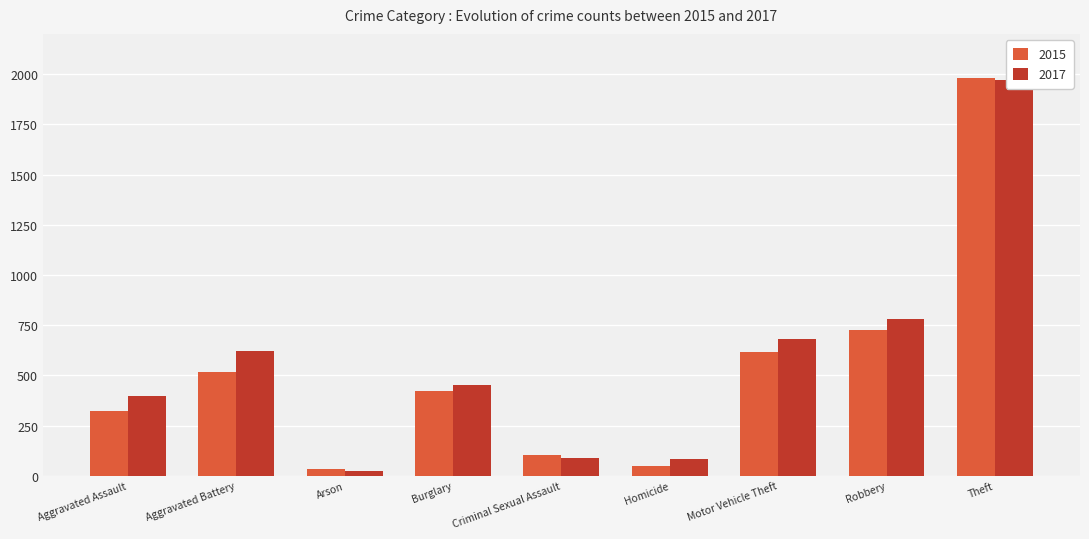

Is the value of 2017 at Burglary greater than the value of 2015 at Arson?

Yes